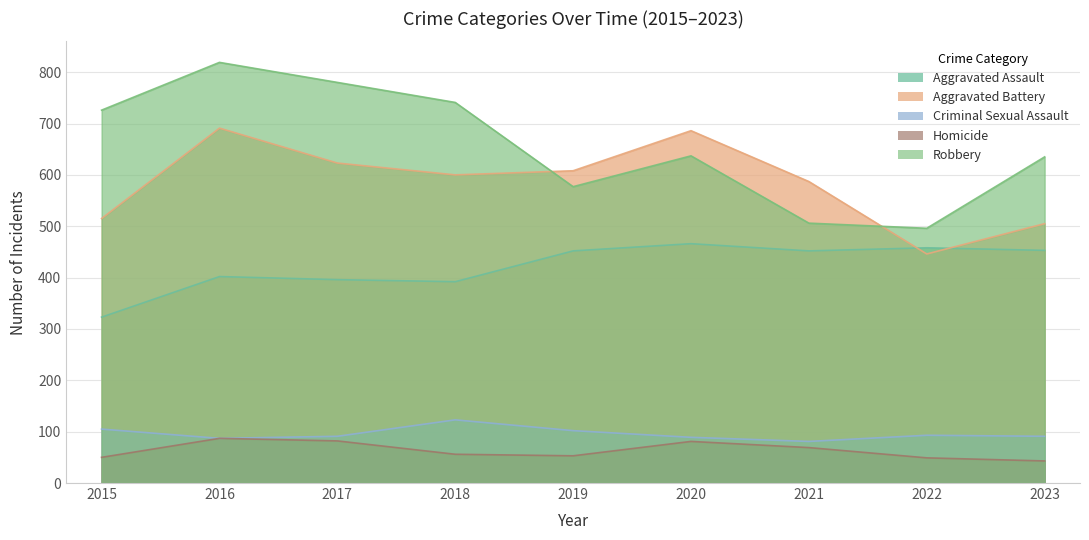

Which category has the lowest value in the Homicide series?

2023